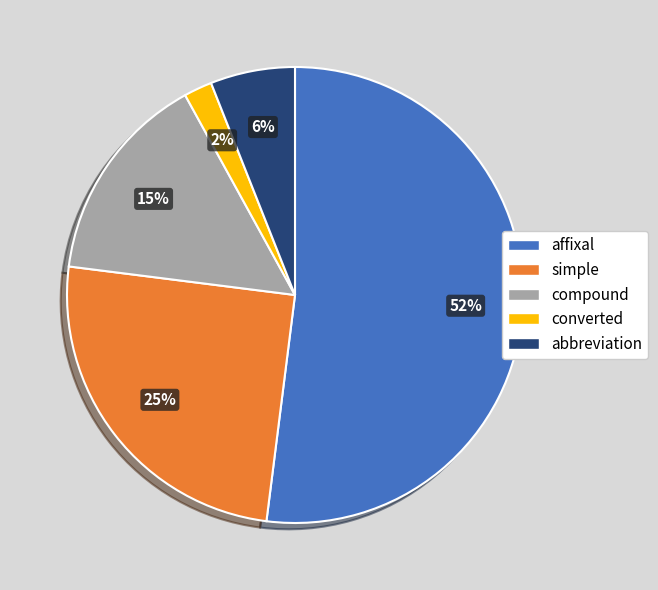

Rank the categories by value from lowest to highest.

converted, abbreviation, compound, simple, affixal